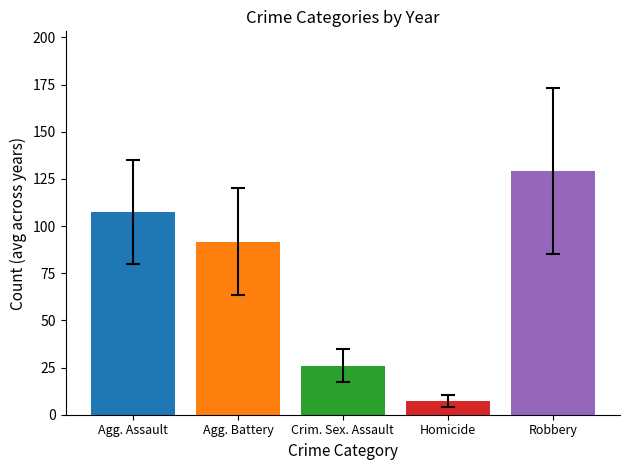

What is the difference between the highest and lowest values at Crim. Sex. Assault?

121.8